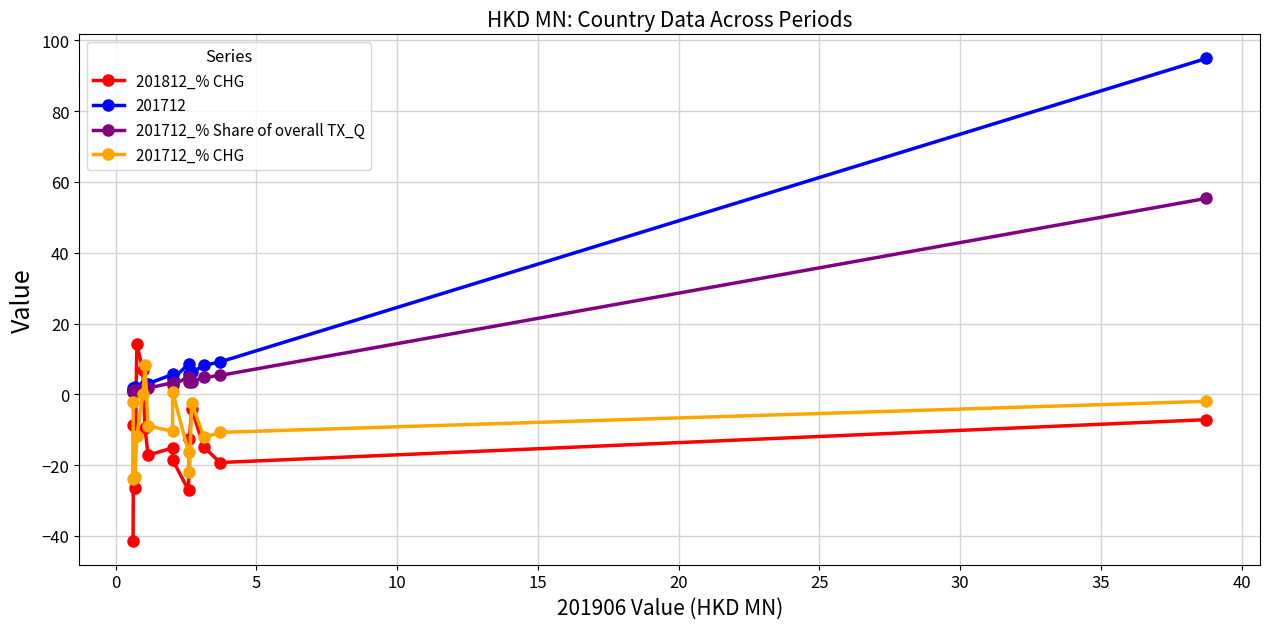

What is the minimum value for 201712_% Share of overall TX_Q?

0.8